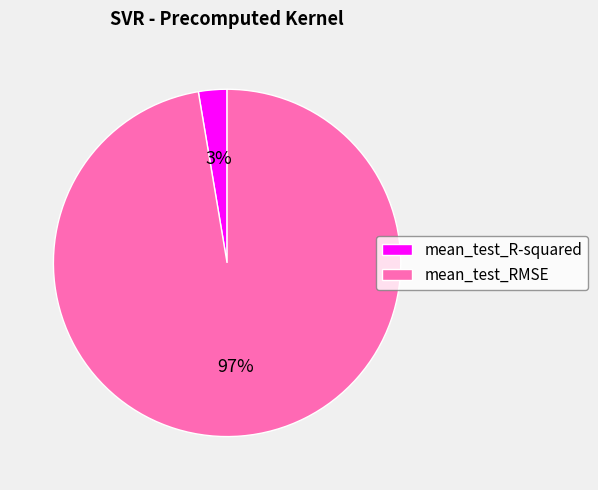

To the nearest percent, what is the combined percentage of mean_test_R-squared and mean_test_RMSE?

100%